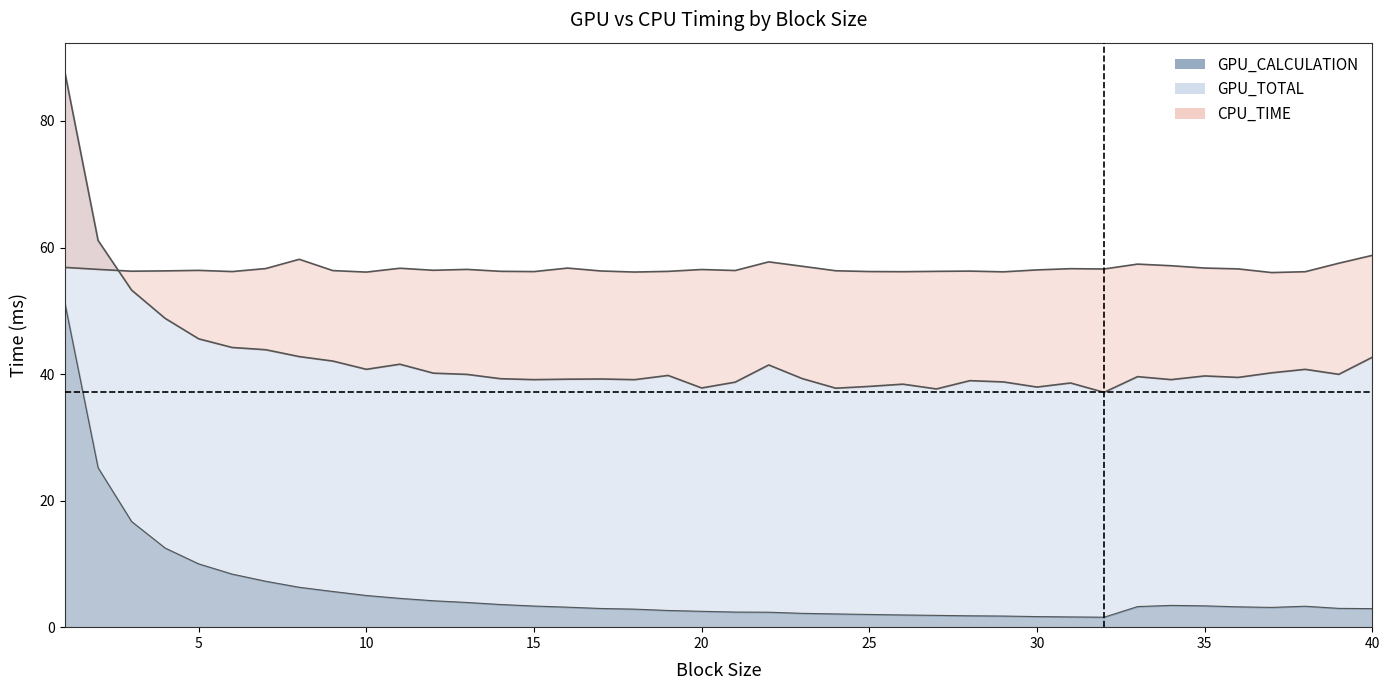

List the series in order of their overall mean, highest first.

CPU_TIME, GPU_TOTAL, GPU_CALCULATION